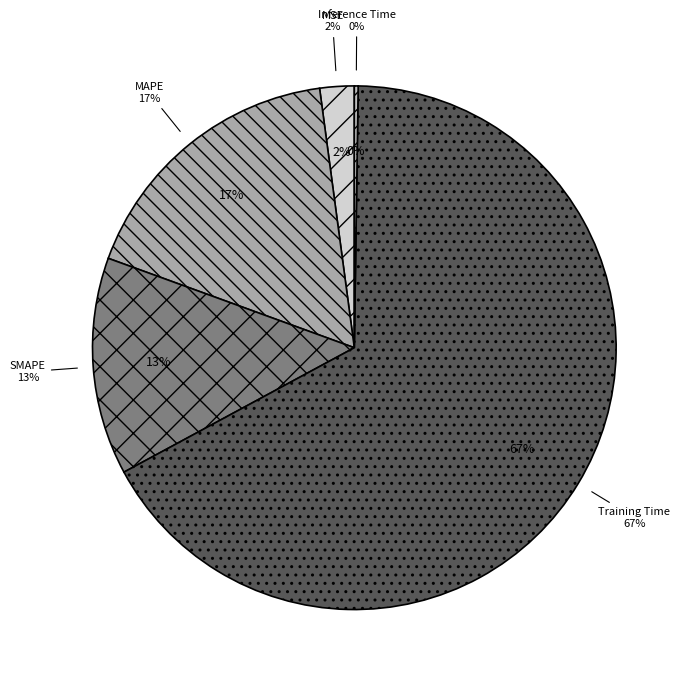

Count the number of slices in the pie.

5